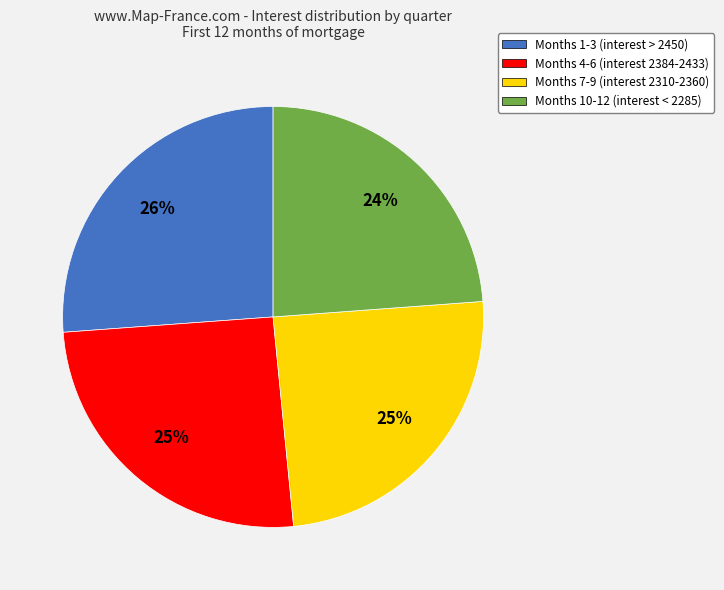

To the nearest percent, what is the average slice percentage?

25%